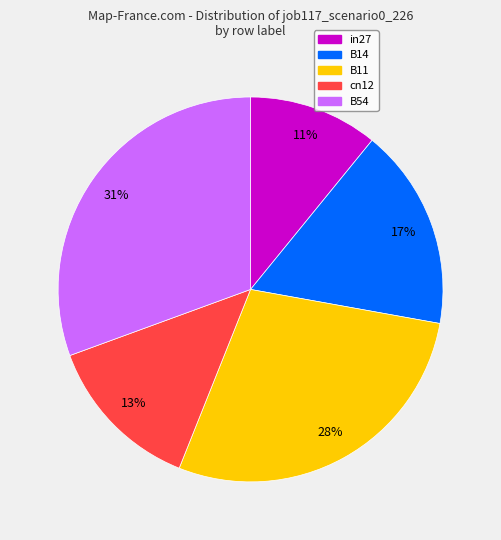

How many segments does this pie chart have?

5